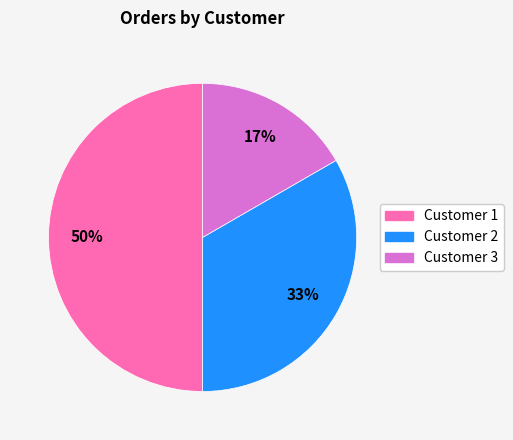

Does Customer 2 represent more than half of the total?

No